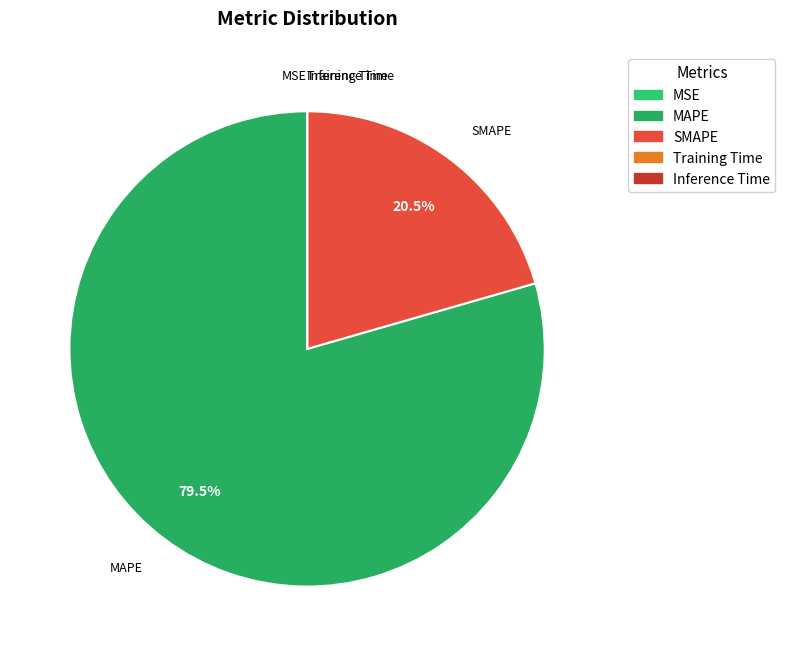

What is the ratio of the value at MAPE to the value at SMAPE?

3.9